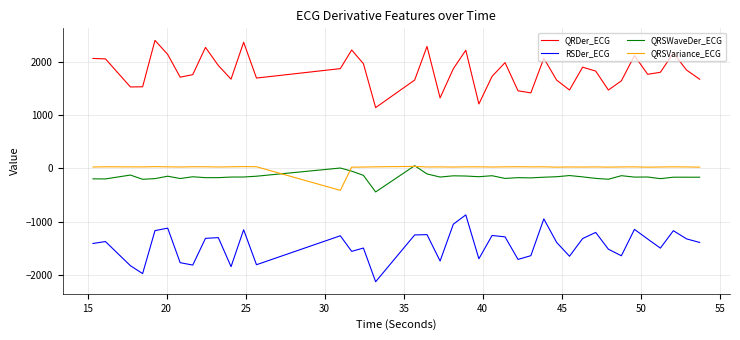

What is the average value of the RSDer_ECG series?

-1440.2